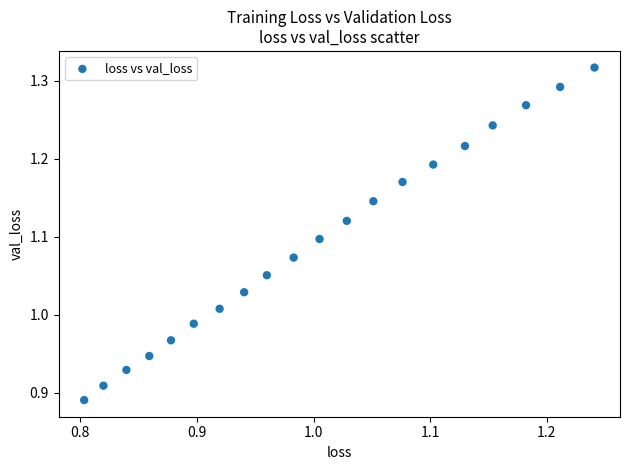

What is the range of X values (max minus min)?

0.4